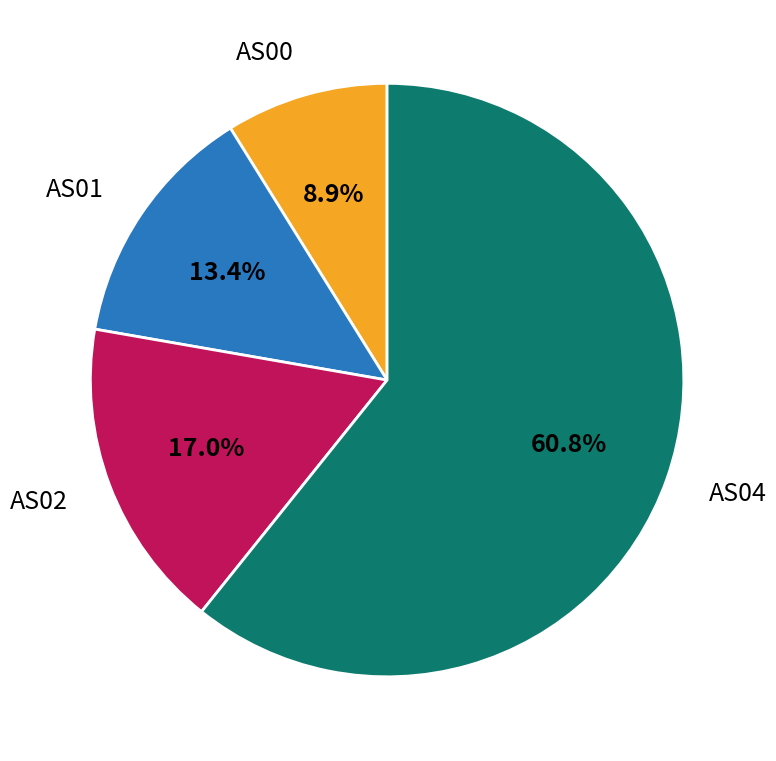

What is the largest slice in the pie chart?

AS04